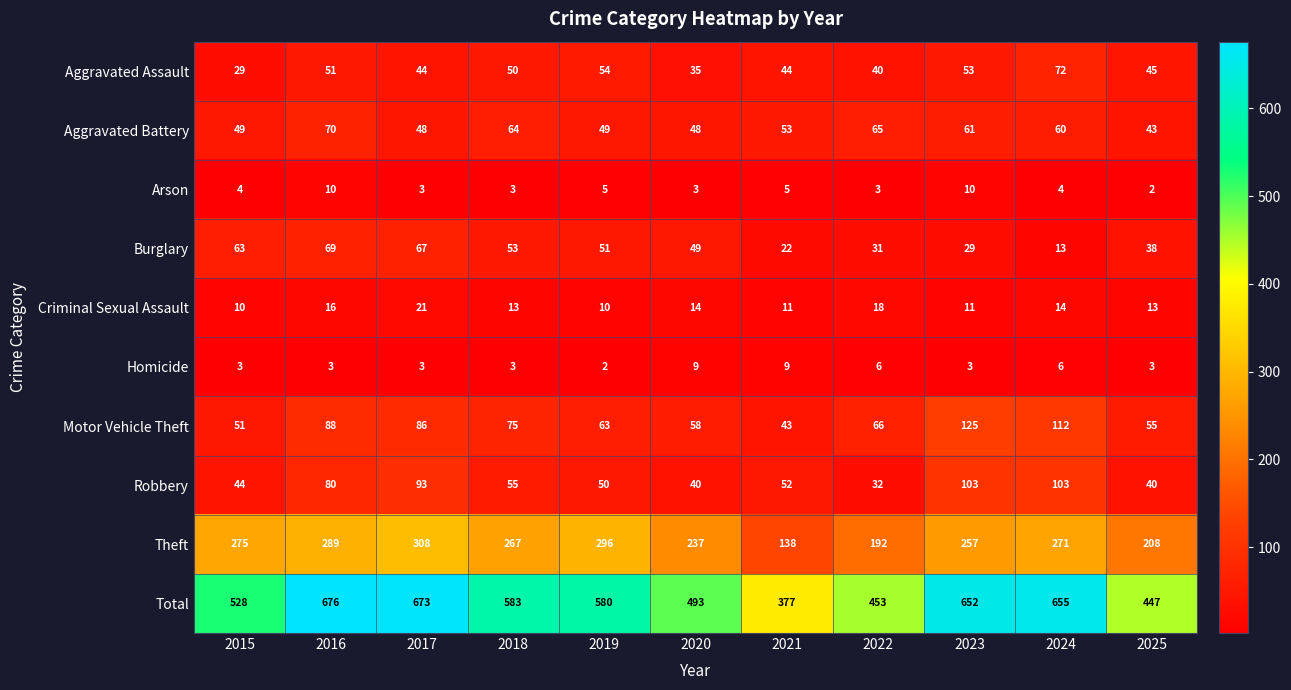

Read the Theft value at 2017.

308